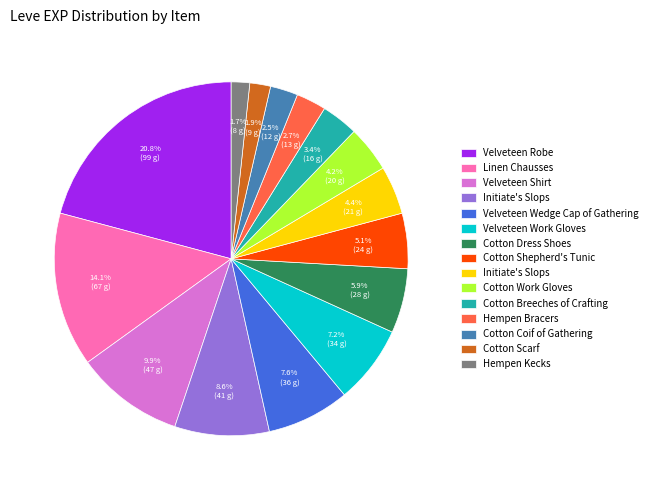

Does any single category account for the majority?

No